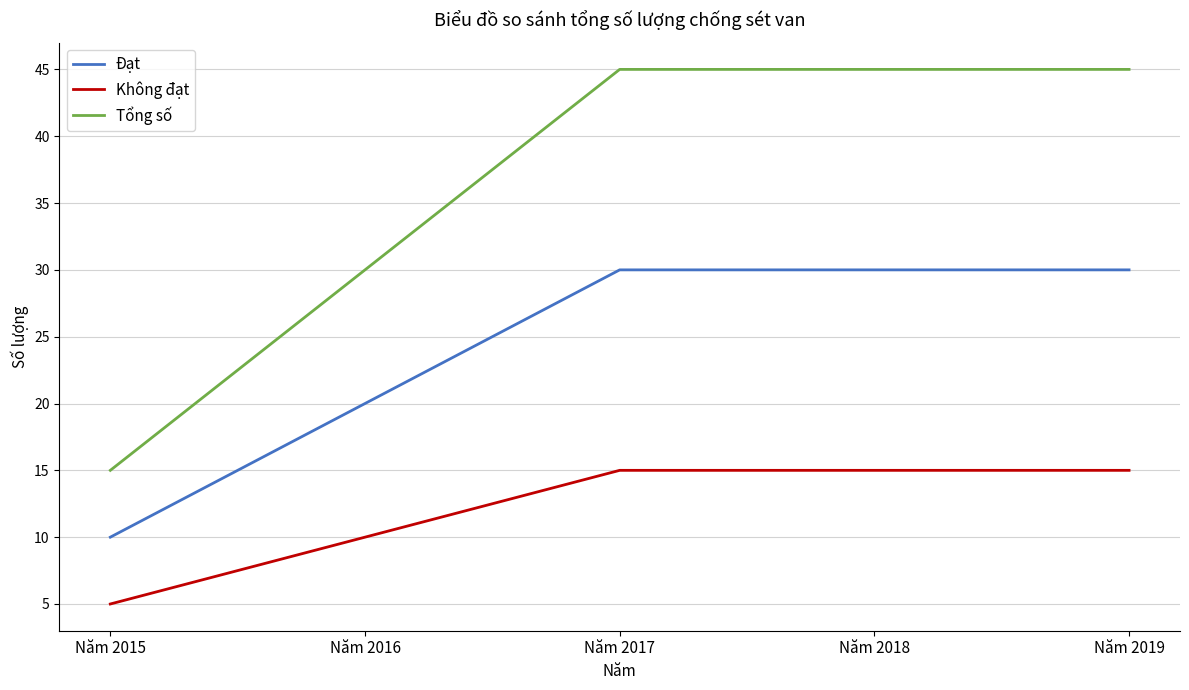

True or false: Tổng số and Không đạt cross at least once.

False